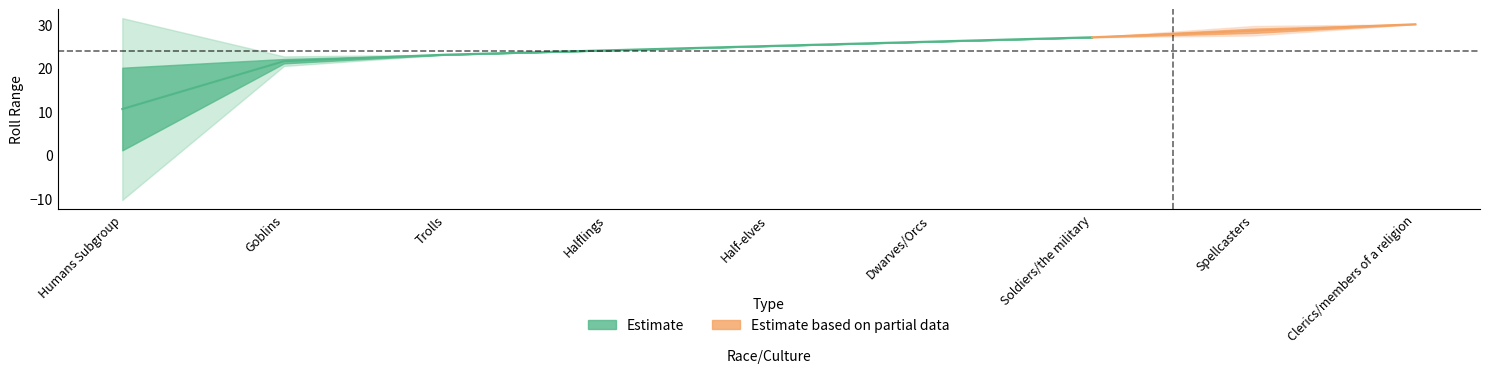

Does the chart display data point markers on the line(s)?

No